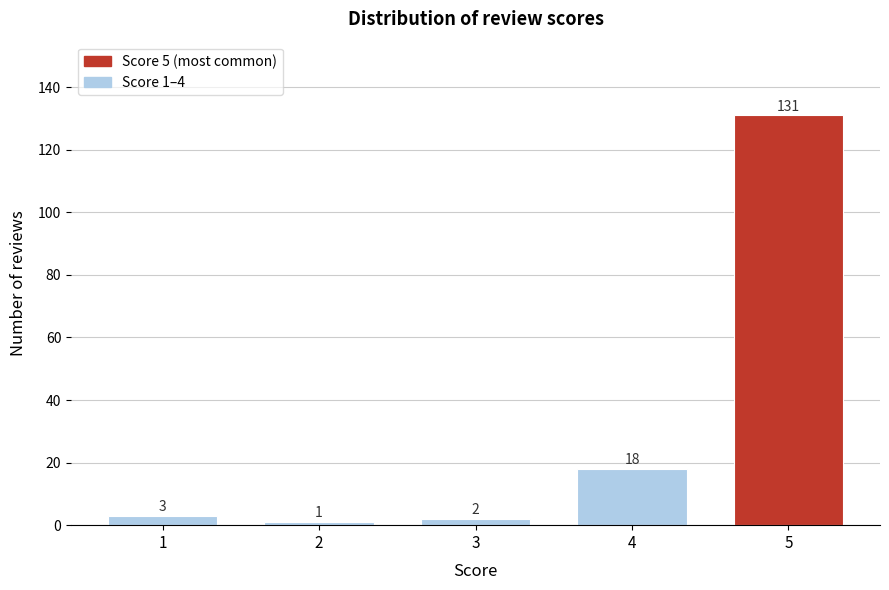

Reading right to left, transcribe all the data shown in this chart.

131	18	2	1	3